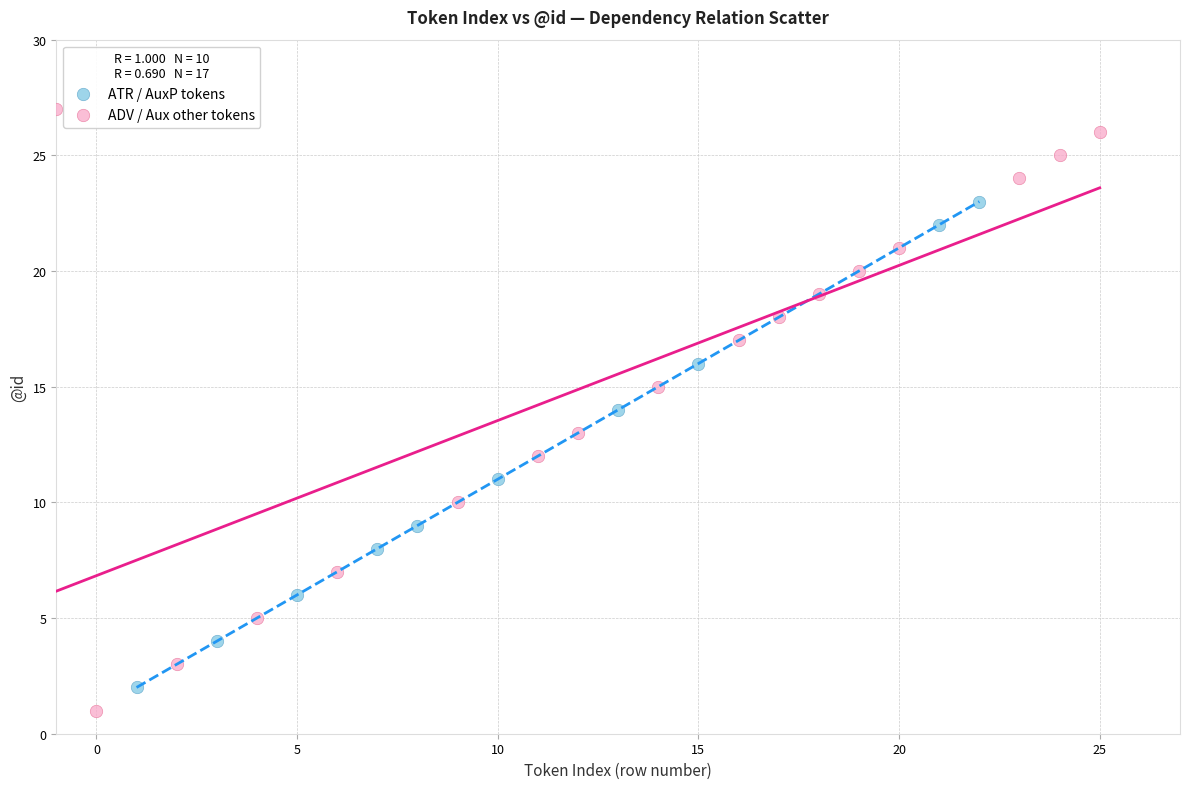

Which series contains the highest Y value?

ADV / Aux other tokens